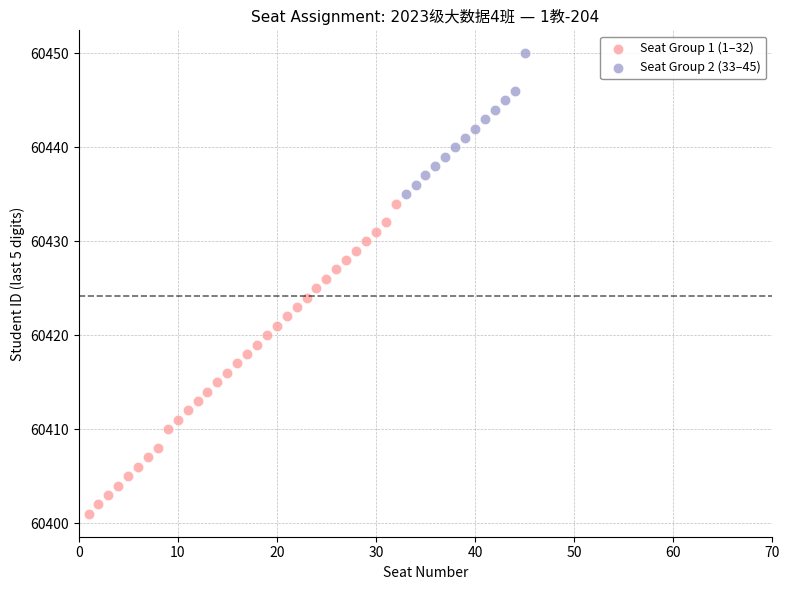

Which series contains the highest Y value?

Seat Group 2 (33–45)